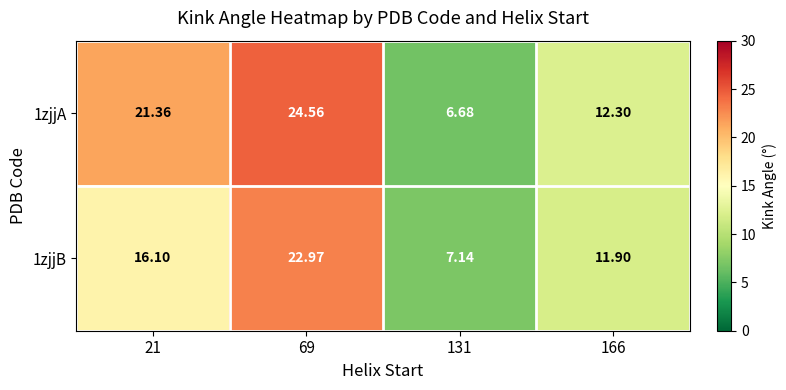

Is the value of 1zjjA at 166 greater than the value of 1zjjB at 166?

Yes